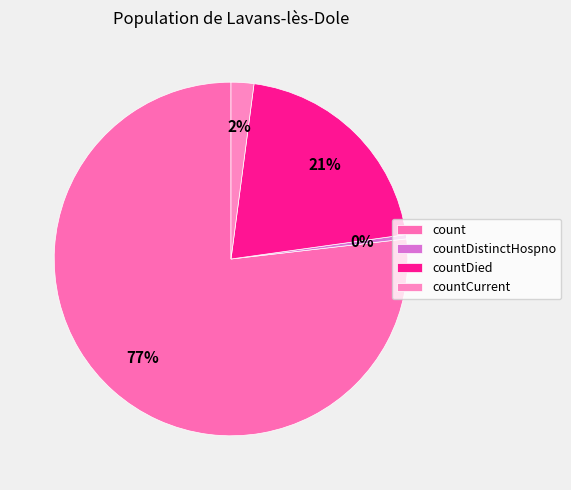

Rank the categories by value from lowest to highest.

countDistinctHospno, countCurrent, countDied, count